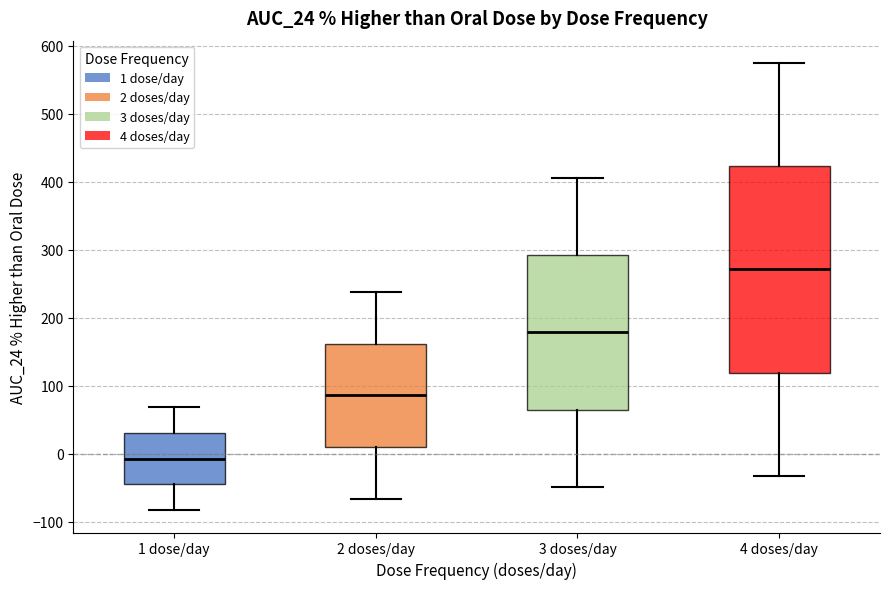

Which box is the tallest, from its lower edge to its upper edge?

4 doses/day